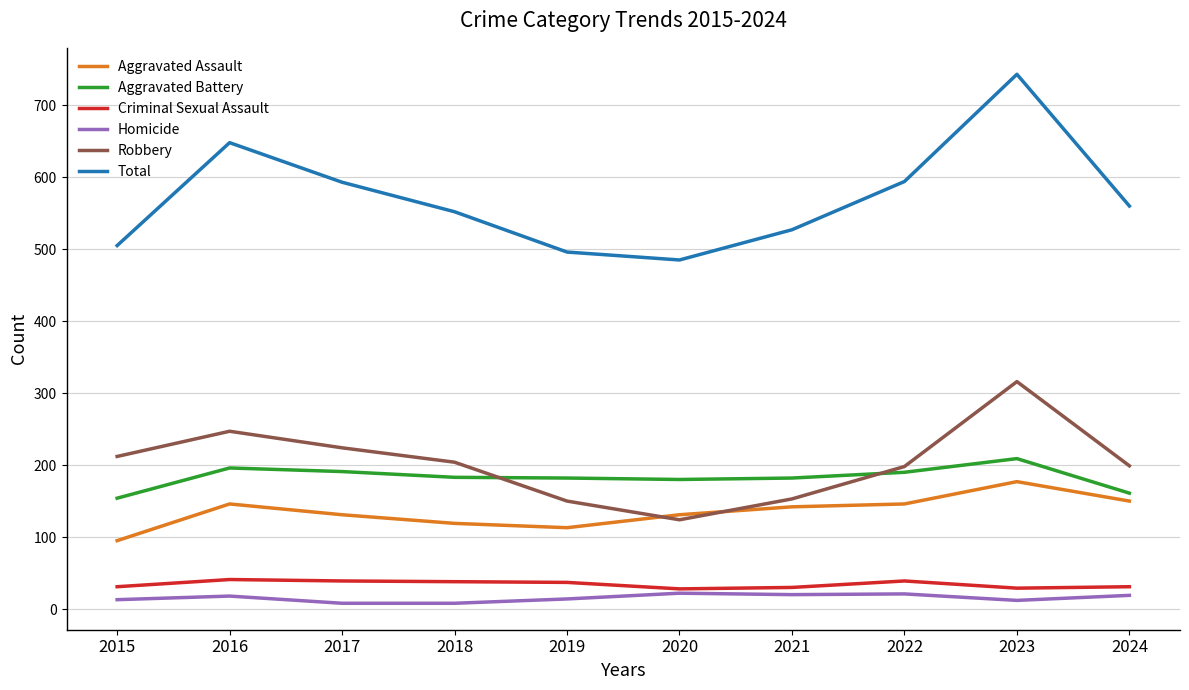

Which series has the widest spread of values?

Total